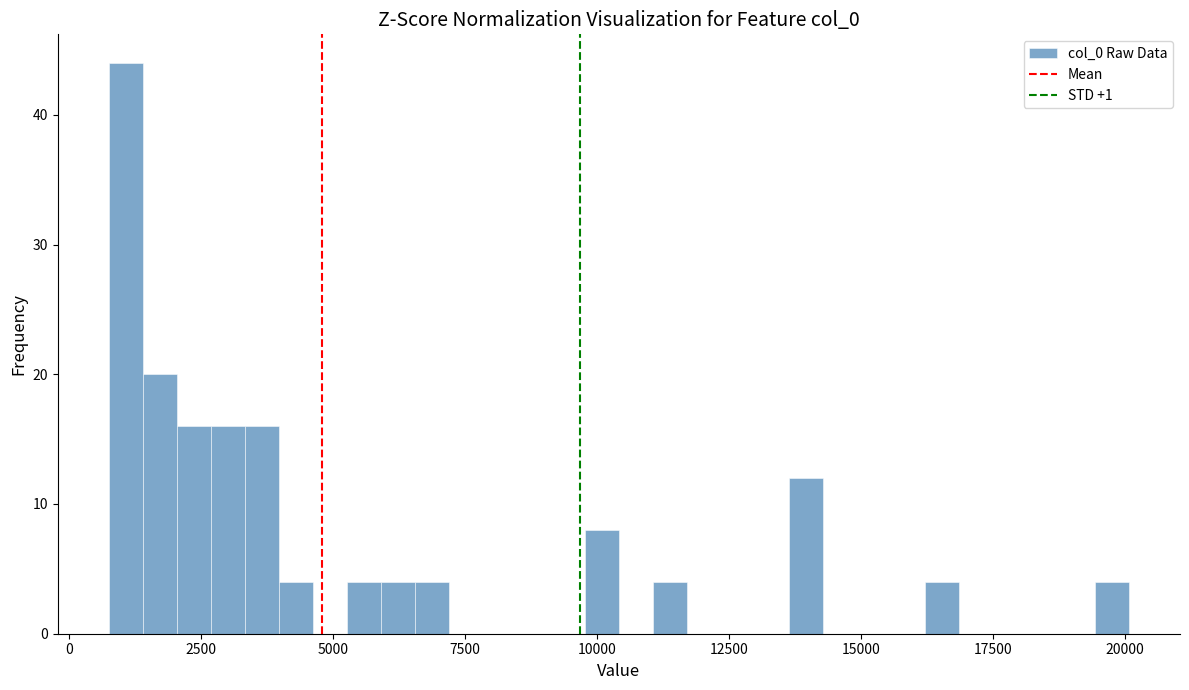

Read against the x-axis, roughly where is the centre of the tallest bar?

1000